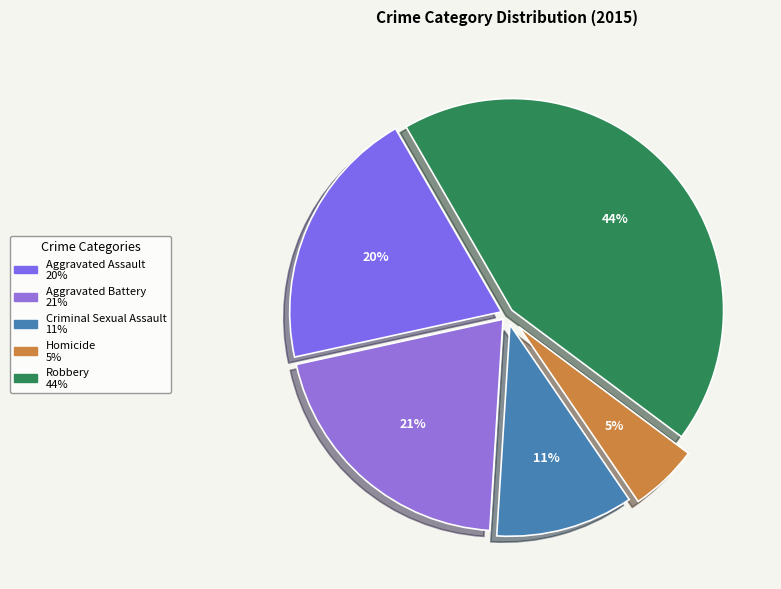

Between Aggravated Assault and Aggravated Battery, which is larger?

Aggravated Battery